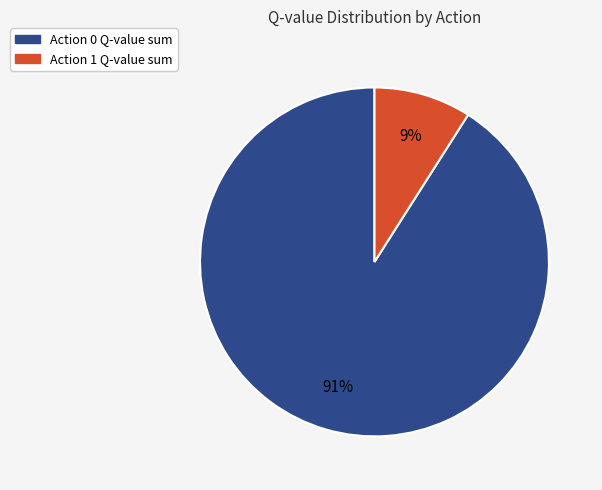

To the nearest percent, what is the difference between the largest and smallest slice percentages?

82%